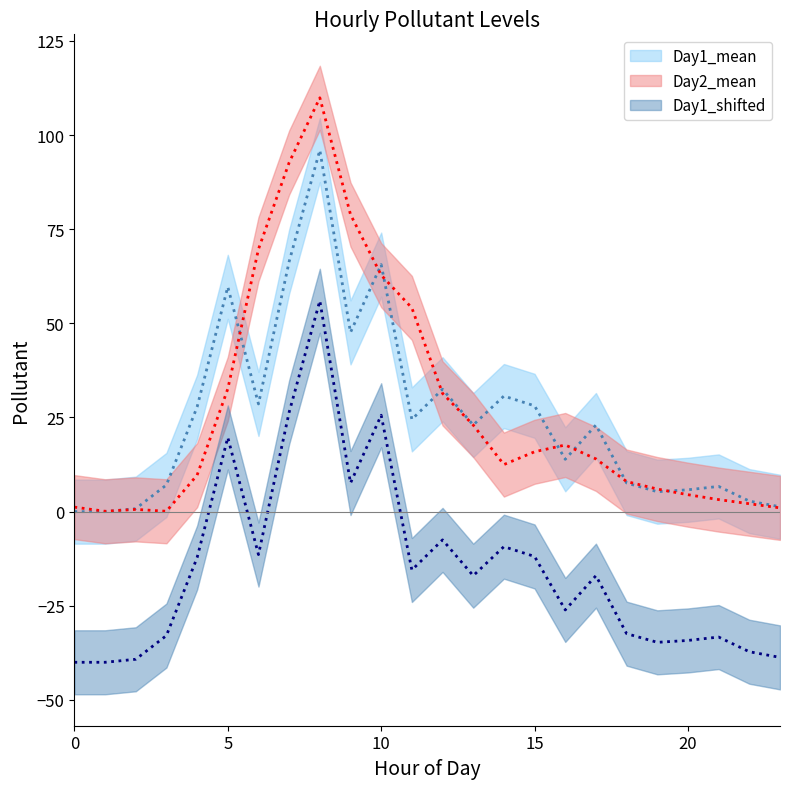

What is the lowest value of the Day2_mean series?

0.1